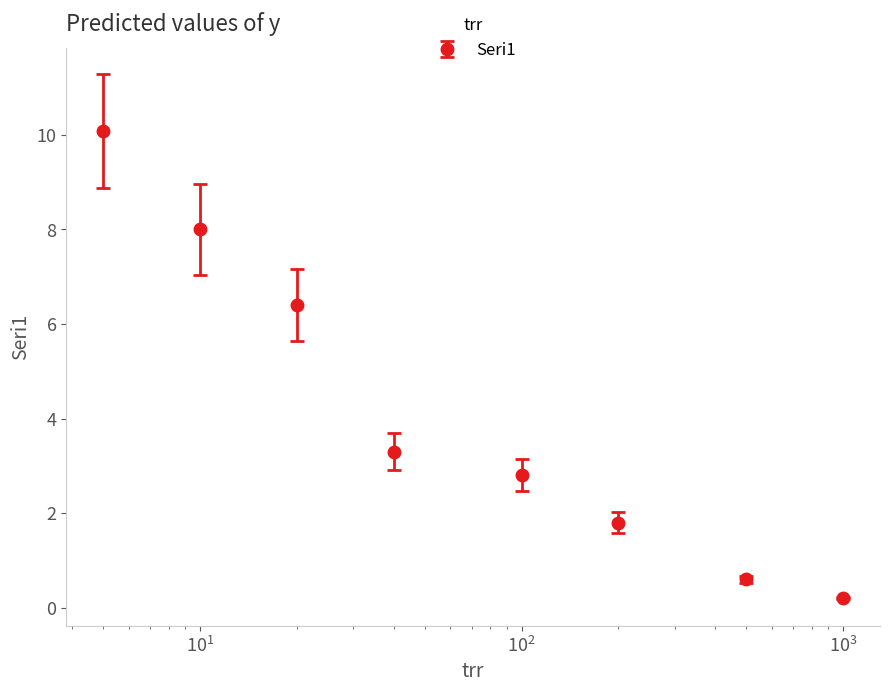

What is the value of the 7th point from the left?

0.6